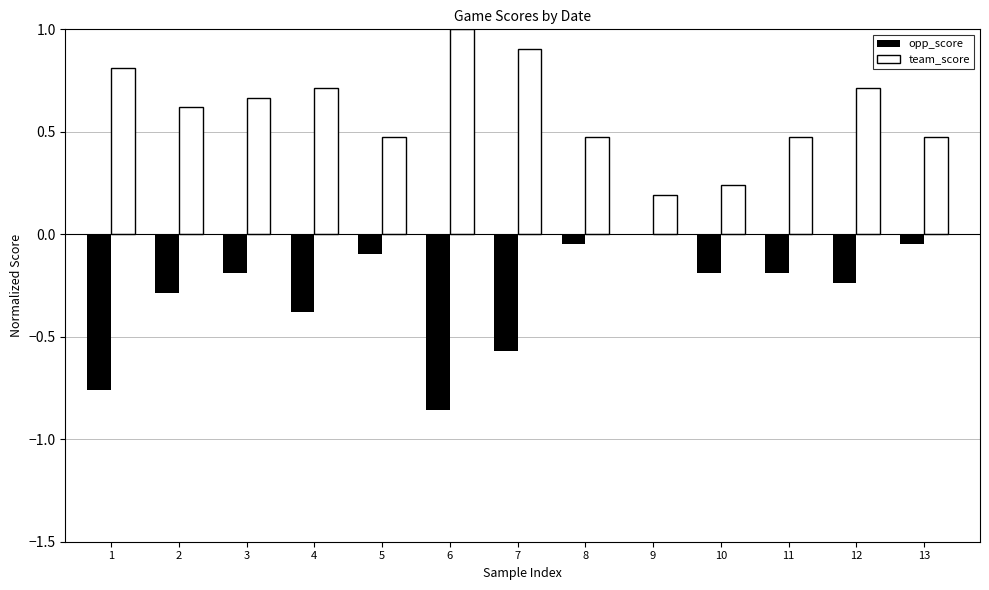

The opp_score series shows -0.2 at 3. True or false?

True